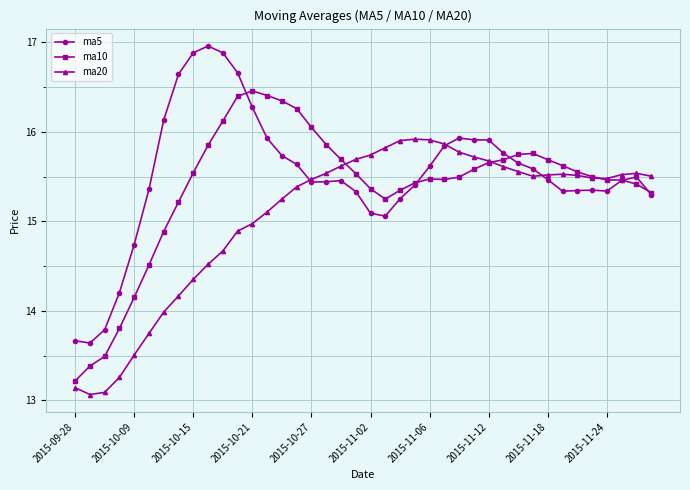

What is the lowest value of the ma5 series?

13.6